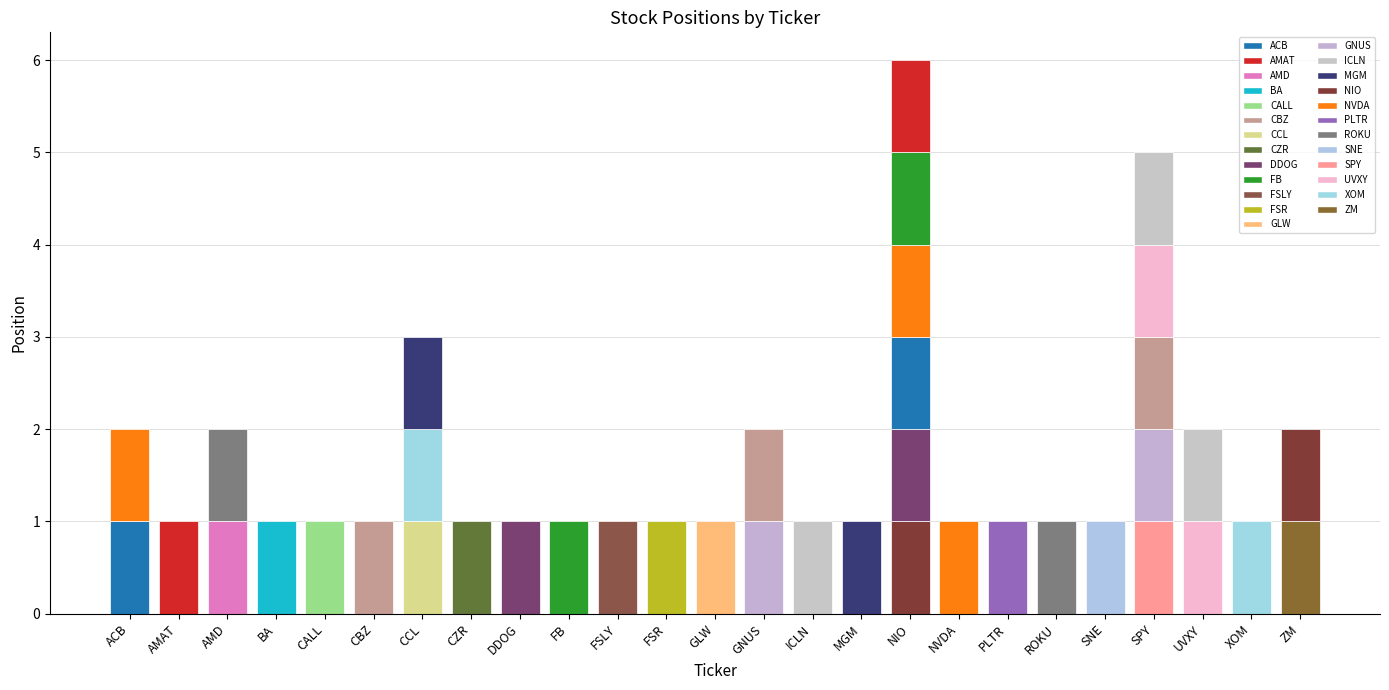

Rank the categories by value from lowest to highest.

AMAT, BA, CALL, CBZ, CZR, DDOG, FB, FSLY, FSR, GLW, ICLN, MGM, NVDA, PLTR, ROKU, SNE, XOM, ACB, AMD, GNUS, UVXY, ZM, CCL, SPY, NIO